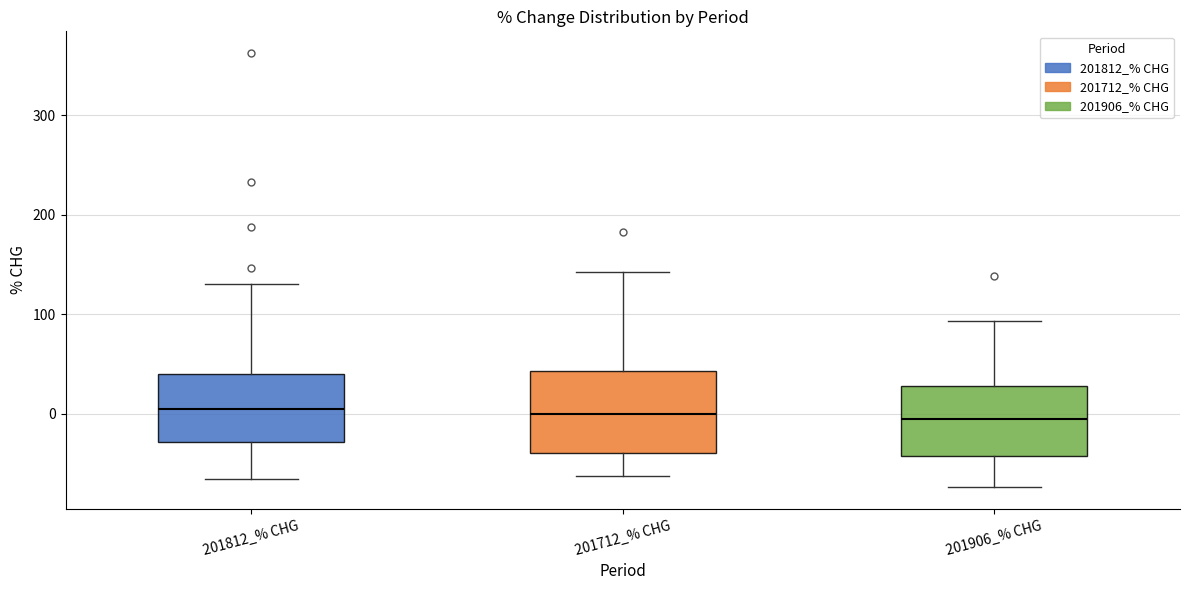

Reading left to right, transcribe this box plot: for each box, give where its median line is, the range the box spans, and where its two whiskers end, as read against the y-axis. The values are not printed on the chart, so give them approximately, as read against the axis.

201812_% CHG: median 0, box -30 to 40, whiskers -70 to 130
201712_% CHG: median 0, box -40 to 40, whiskers -60 to 140
201906_% CHG: median -10, box -40 to 30, whiskers -70 to 90